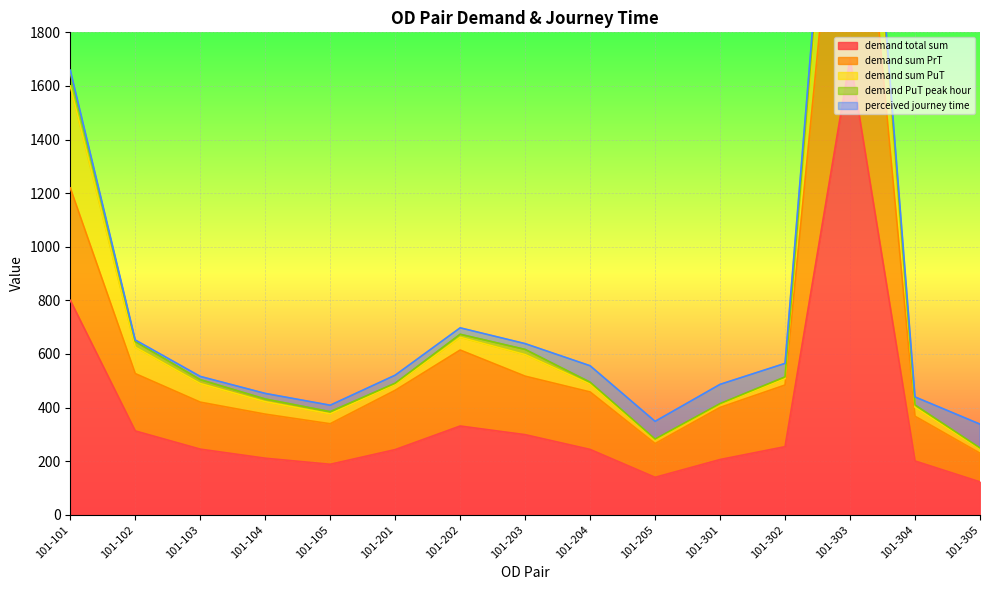

Read the demand PuT peak hour value at 101-203.

19.2